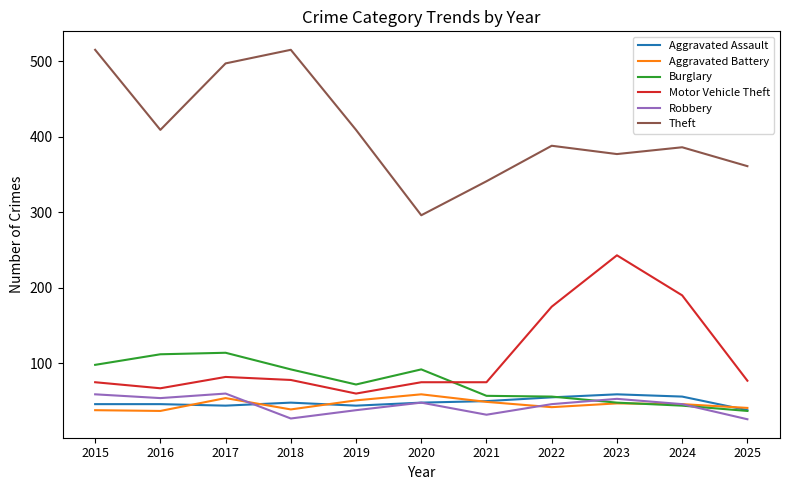

How many values in the Theft series are below 388?

5